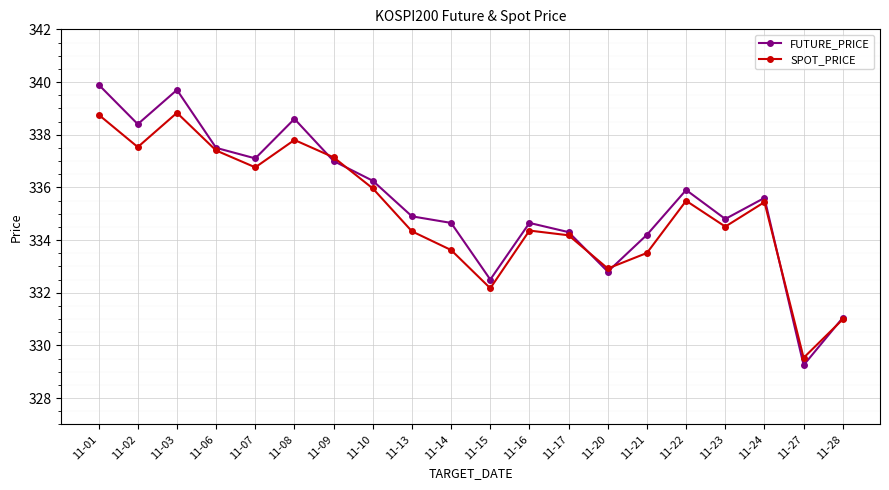

What is the value of the FUTURE_PRICE point at the 5th from the left?

337.1